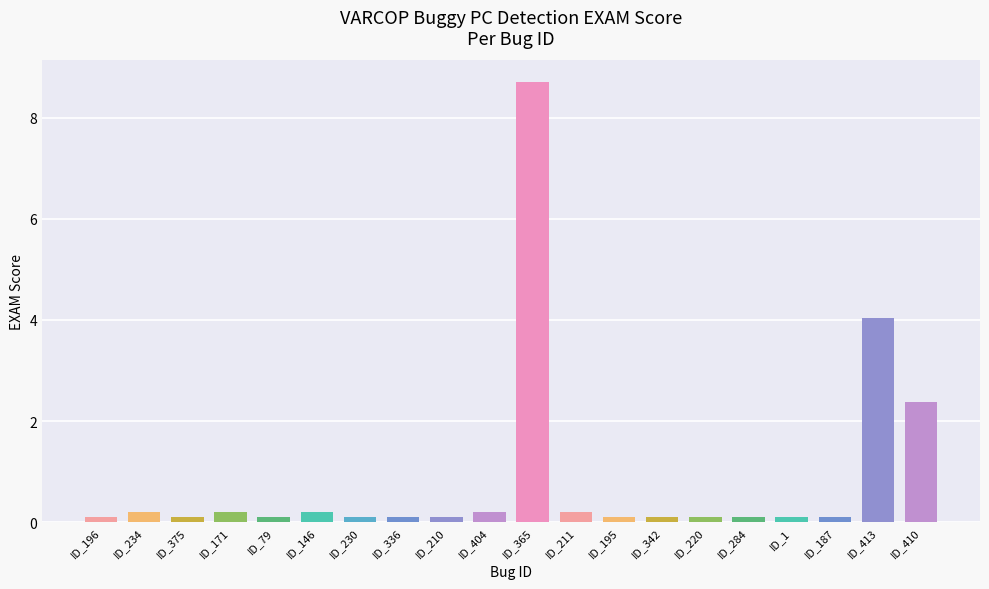

Does the chart contain stacked bars?

No